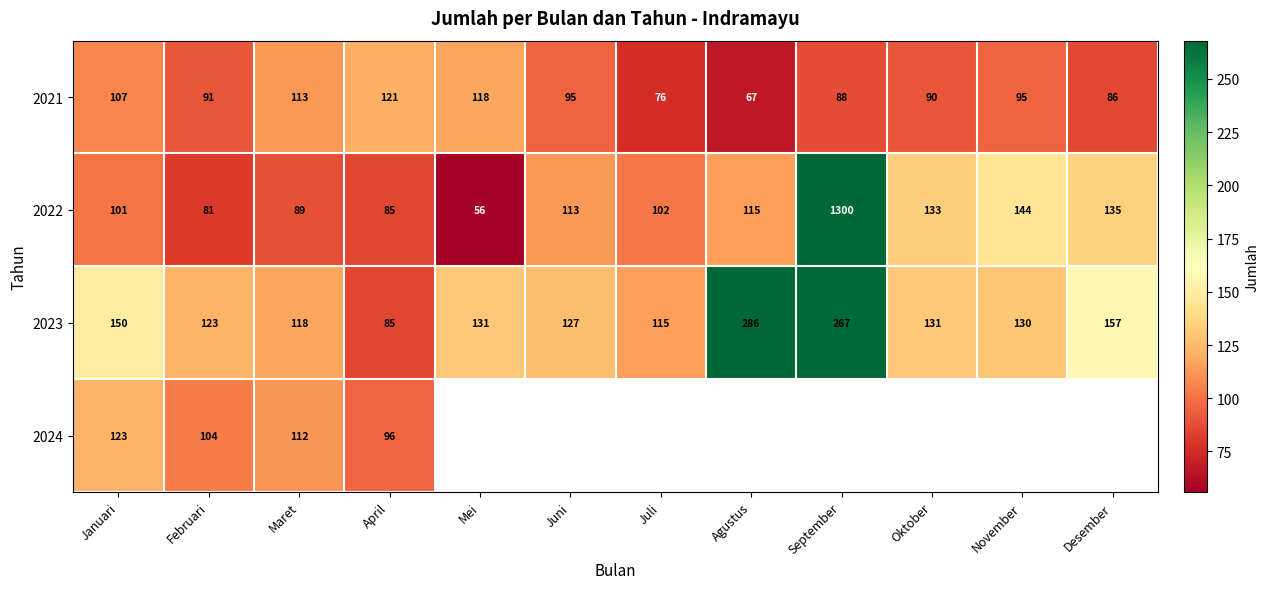

The 2022 series shows 133 at Oktober. True or false?

True